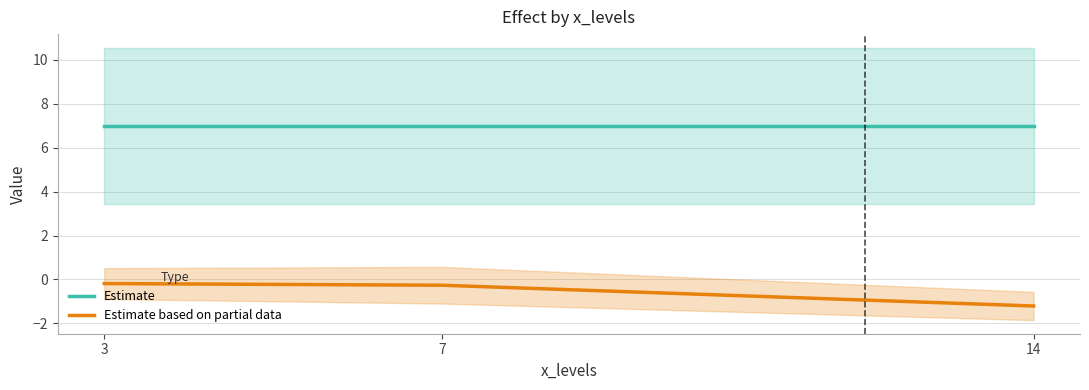

True or false: Estimate has a value of 10.8 at 3.

False